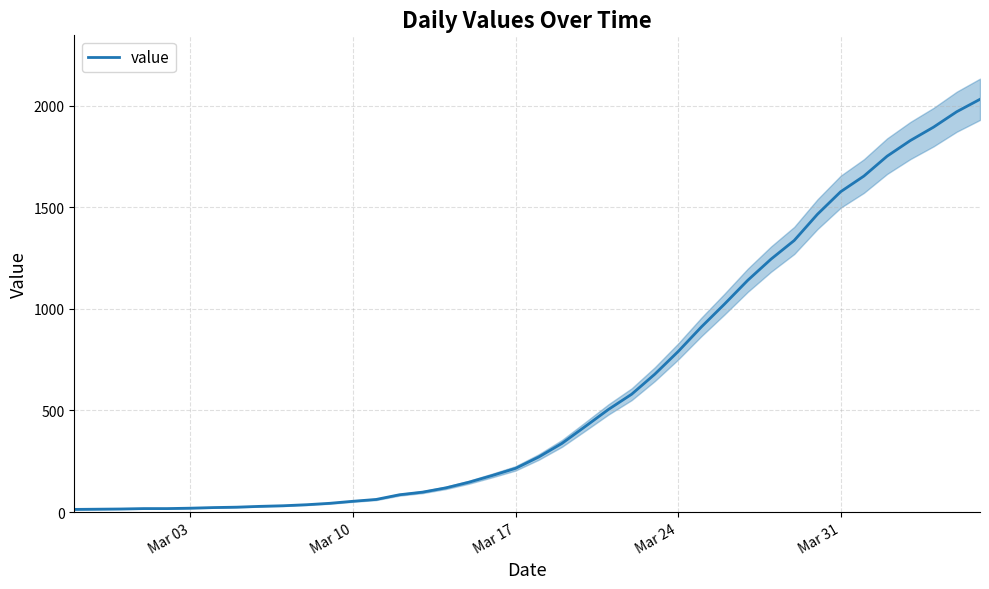

What is the difference between the second highest and second lowest values?

1957